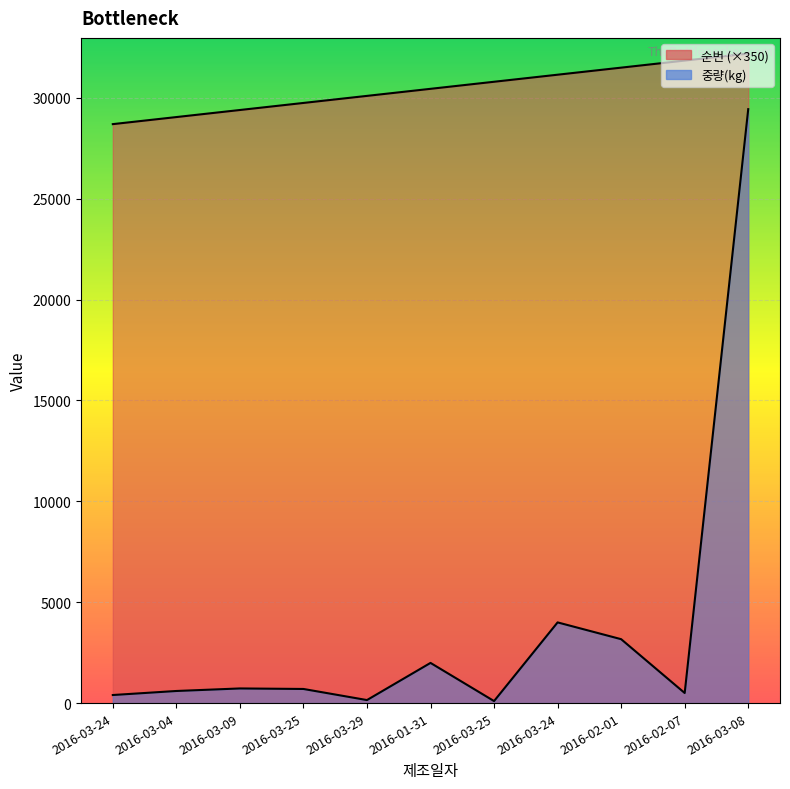

How many lines are shown in the chart?

2